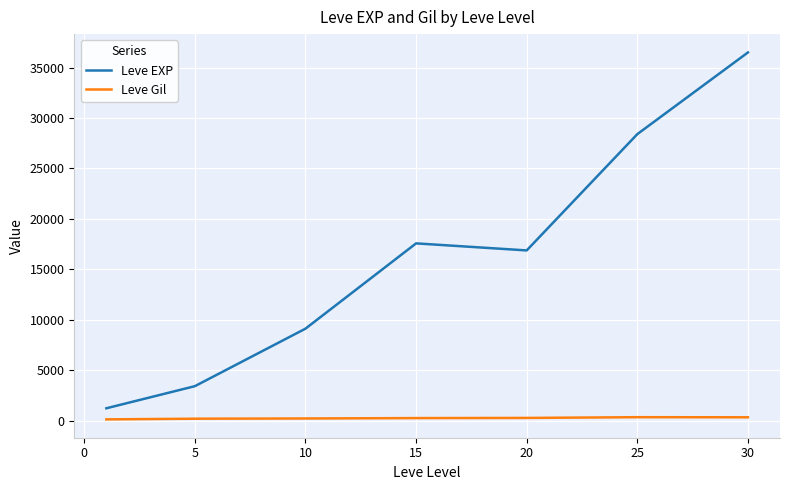

List the series in order of their overall mean, lowest first.

Leve Gil, Leve EXP